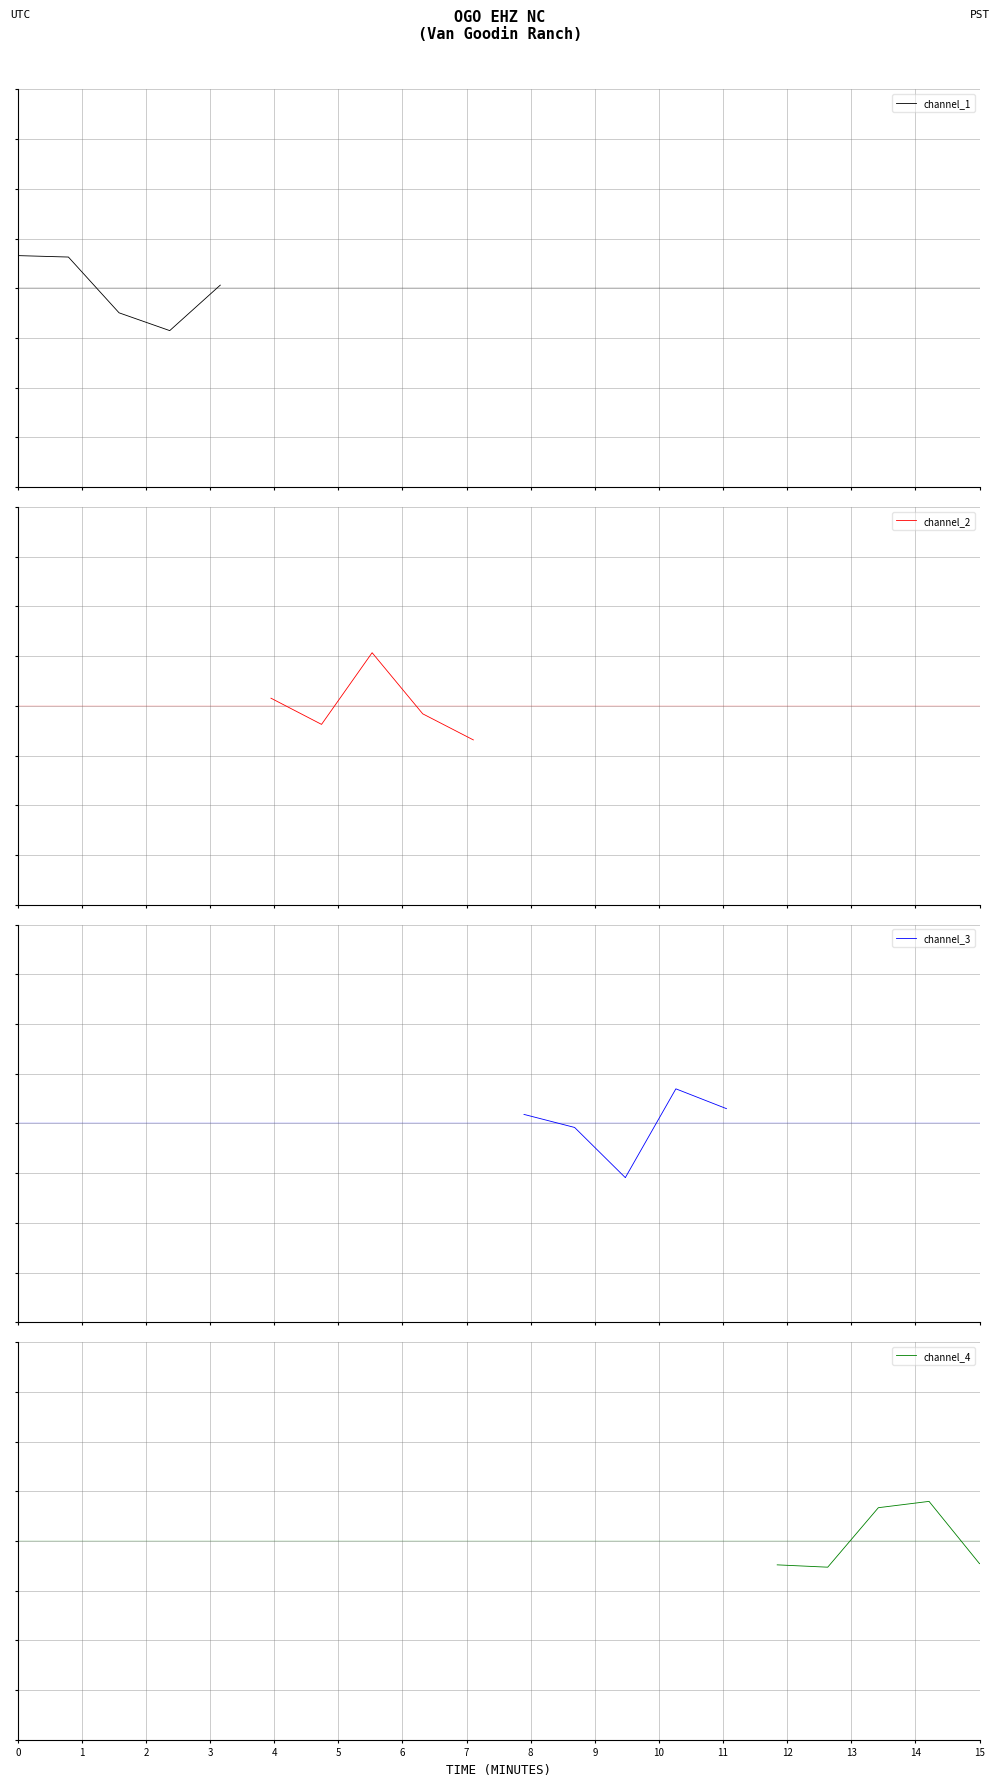

Reading left to right, list all the values displayed in this chart.

channel_1: 0.3	0.3	0.3	0.3	-0.2	-0.2	-0.4	-0.4	0.0	0.0
channel_2: 0.1	0.1	-0.2	-0.2	0.5	0.5	-0.1	-0.1	-0.3	-0.3
channel_3: 0.1	0.1	-0.0	-0.0	-0.5	-0.5	0.3	0.3	0.1	0.1
channel_4: -0.2	-0.2	-0.3	-0.3	0.3	0.3	0.4	0.4	-0.2	-0.2